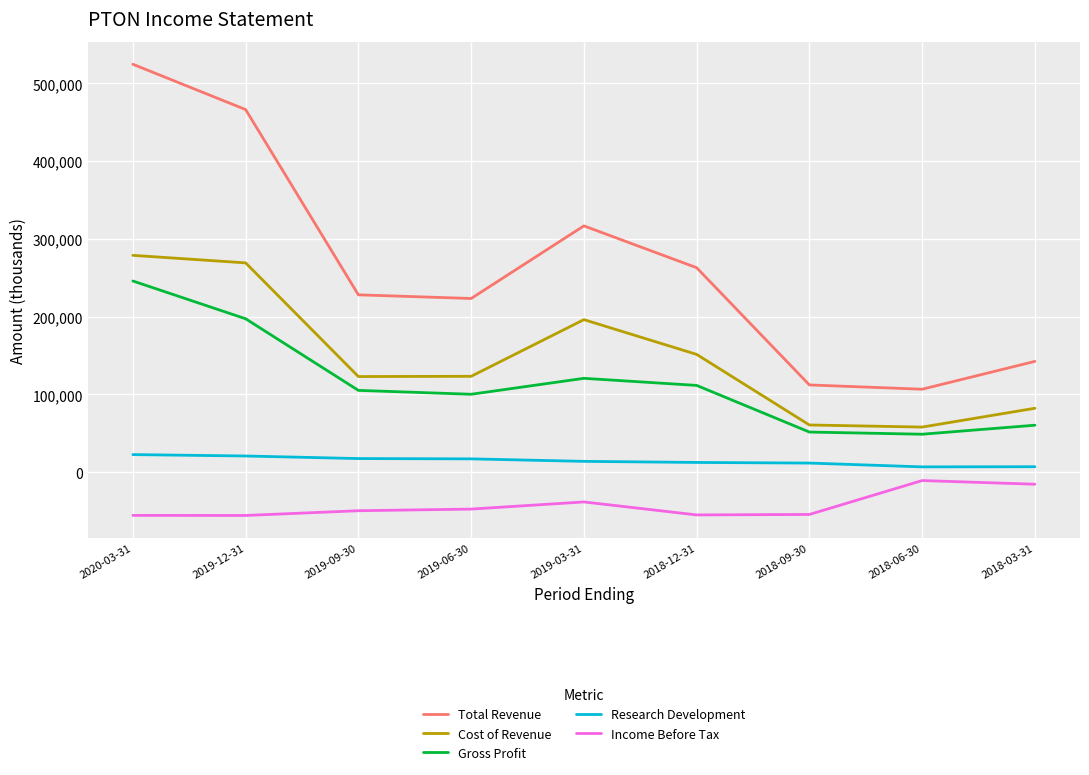

Which label corresponds to the largest value in the chart?

2020-03-31